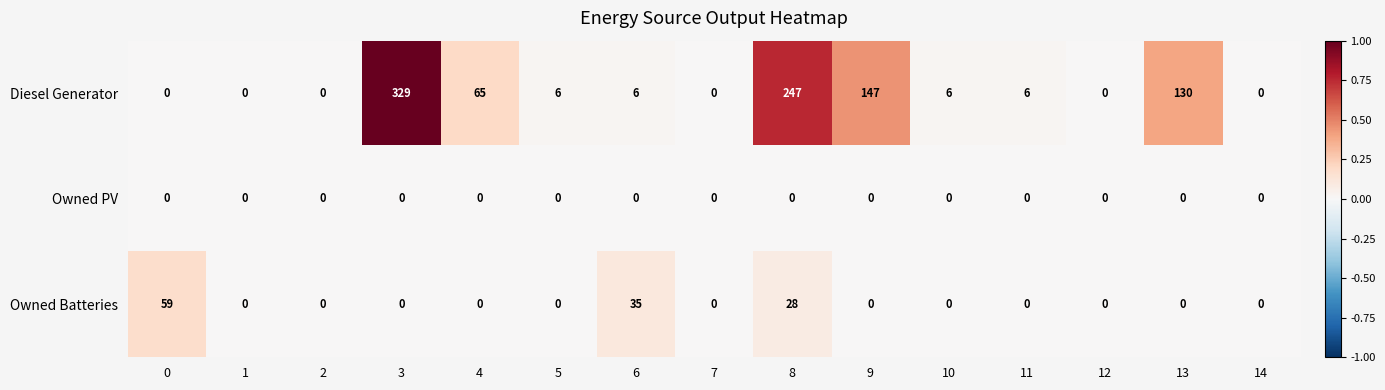

List the series in order of their peak value, lowest first.

Owned PV, Owned Batteries, Diesel Generator